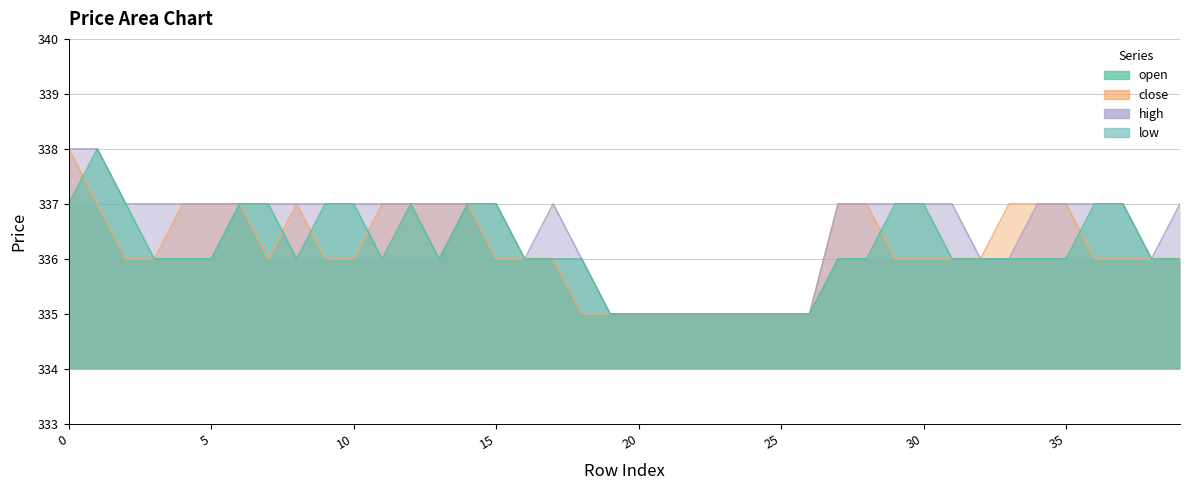

Which category has the lowest value in the low series?

18